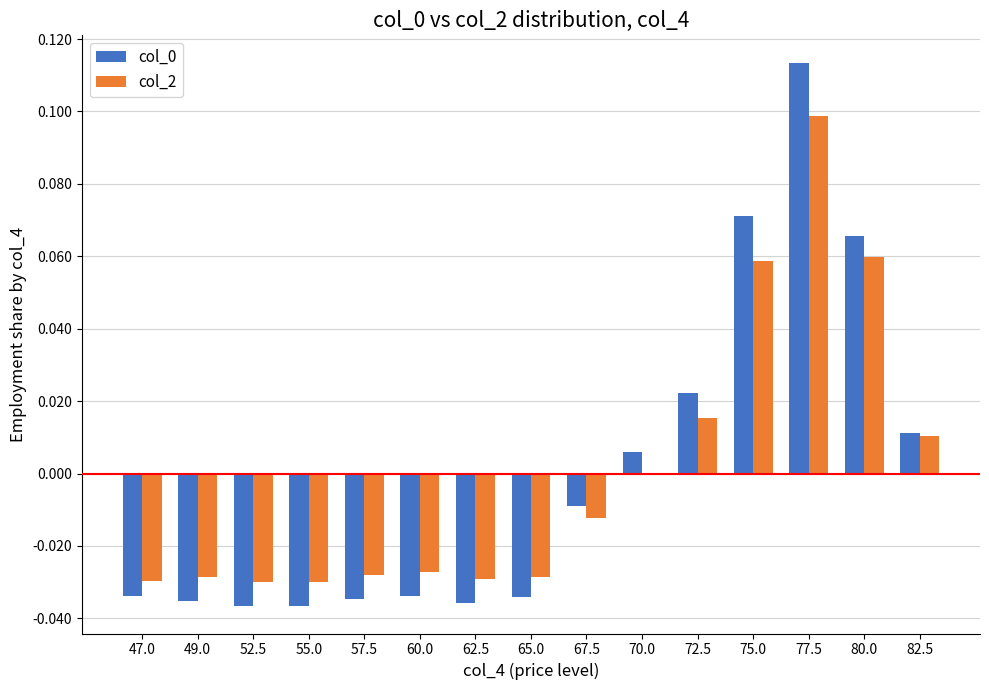

At which category is the sum across all series the highest?

77.5